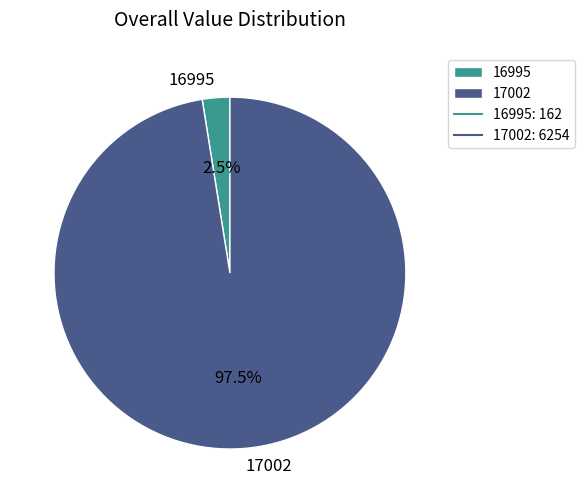

Count the number of slices in the pie.

2